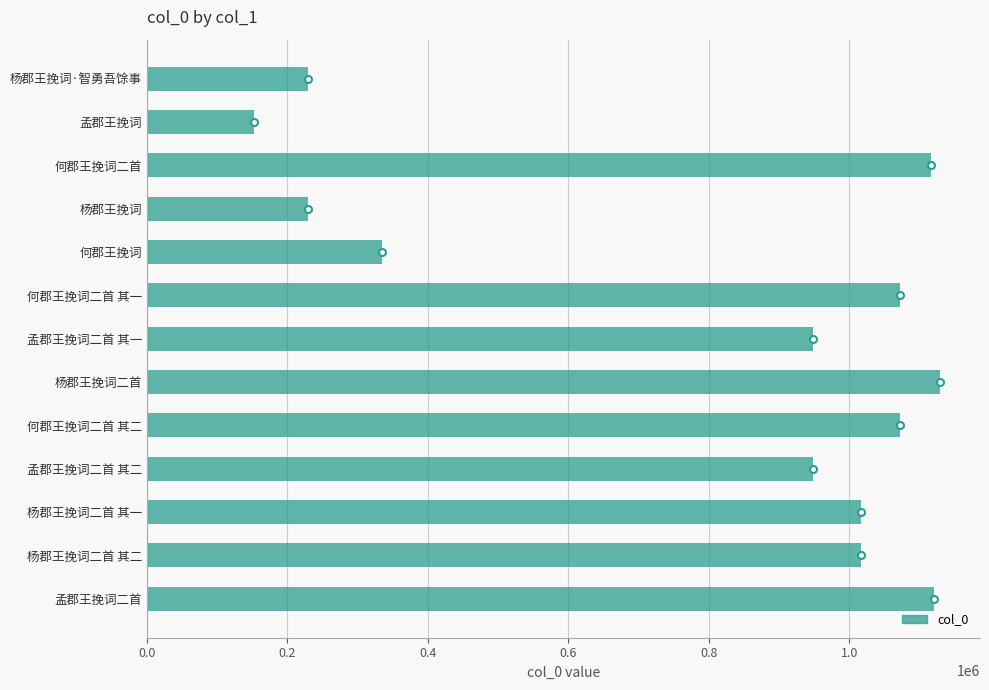

What is the smallest value displayed?

152265